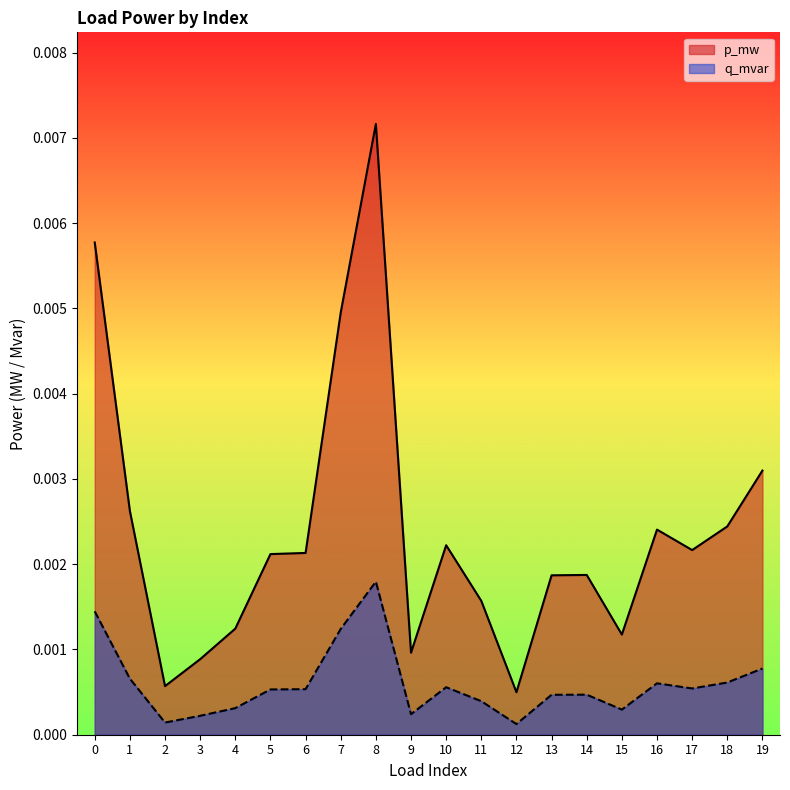

Rank the series at 8 from lowest to highest value.

q_mvar, p_mw